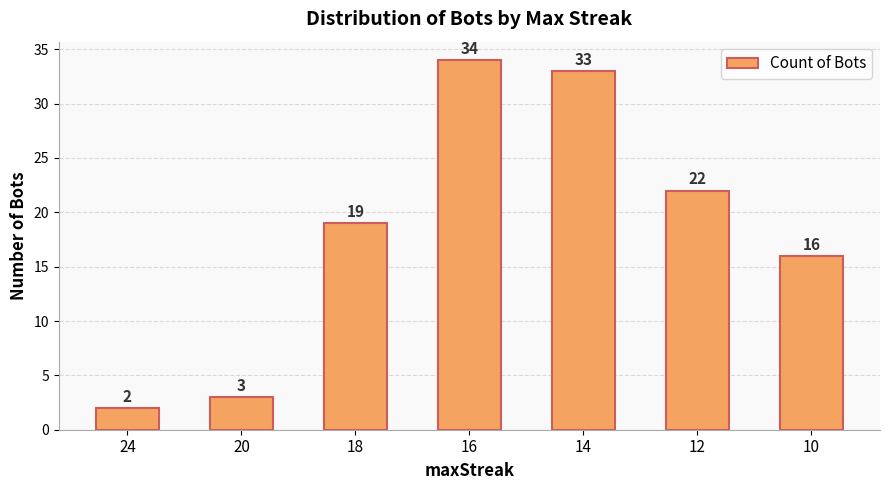

The chart shows a value of 13 at 18. True or false?

False